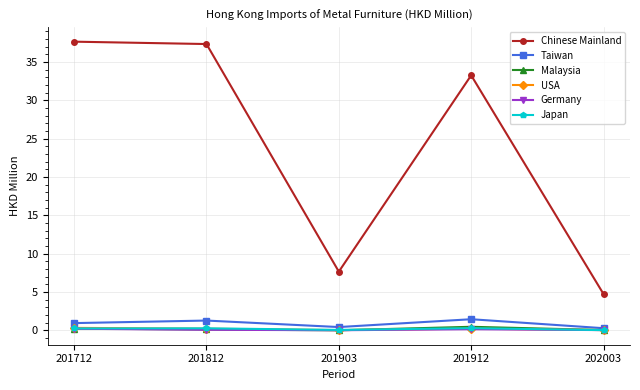

What is the highest value of the USA series?

0.3